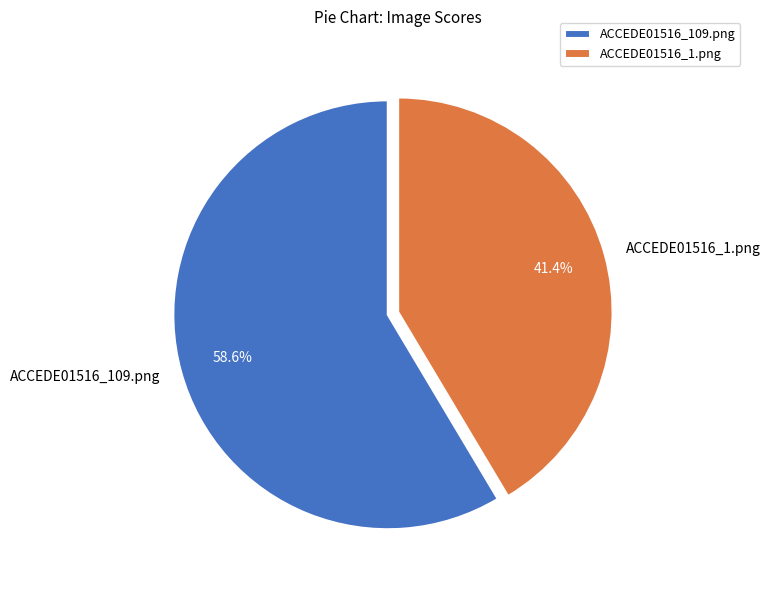

To the nearest percent, what is the difference between the largest and smallest slice percentages?

17%